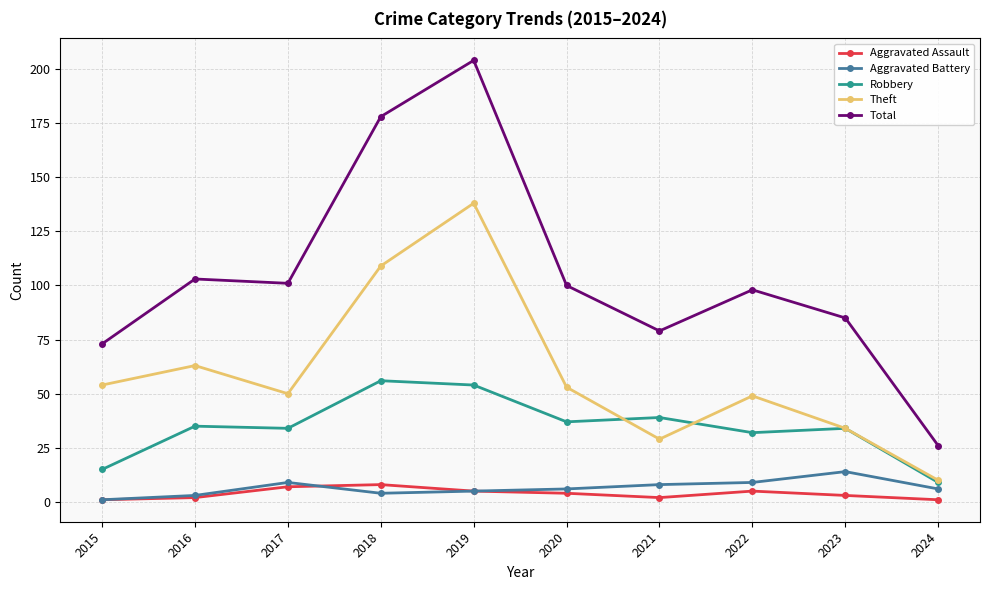

How many values in the Total series are below 100?

5